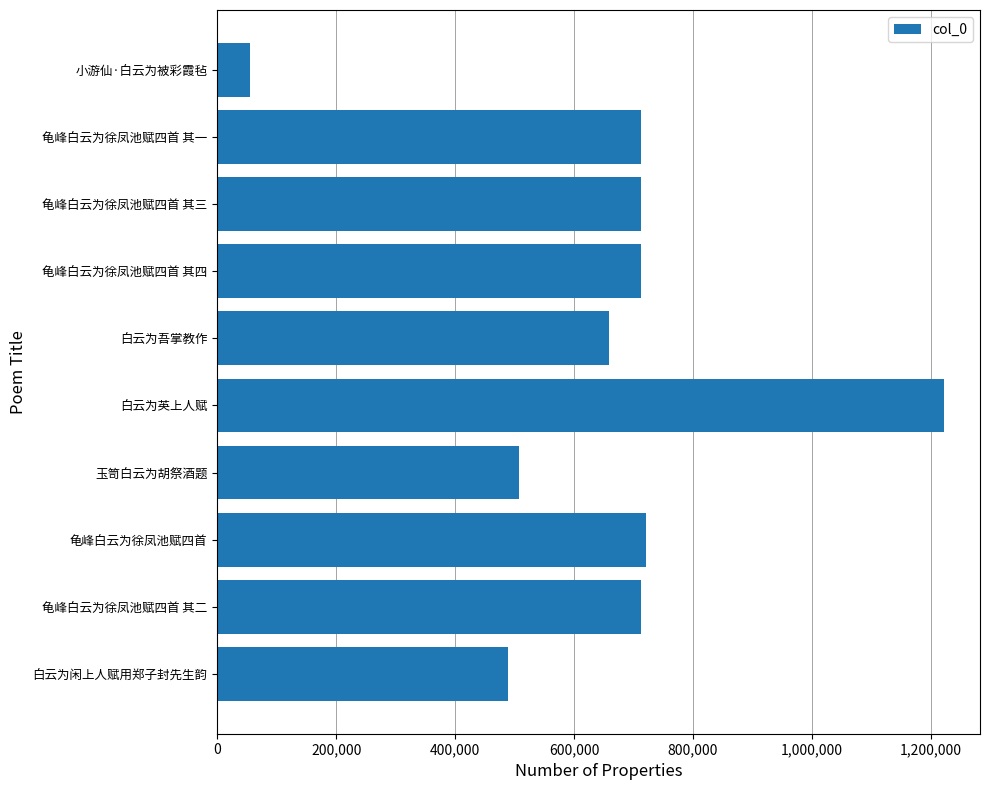

What is the change in value from 白云为英上人赋 to 龟峰白云为徐凤池赋四首 其一?

-508842